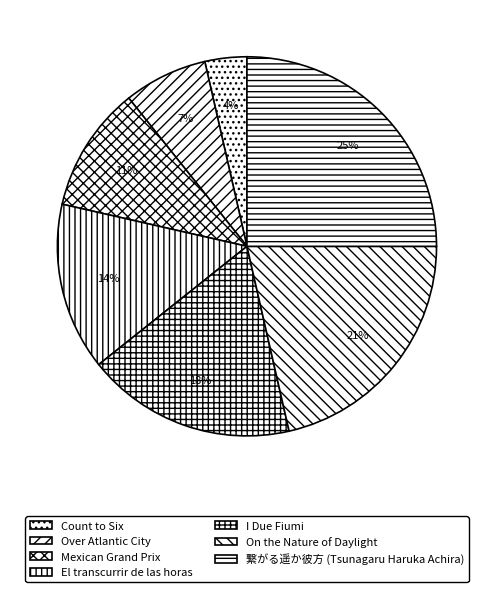

Rank the categories by value from highest to lowest.

繋がる遥か彼方 (Tsunagaru Haruka Achira), On the Nature of Daylight, I Due Fiumi, El transcurrir de las horas, Mexican Grand Prix, Over Atlantic City, Count to Six